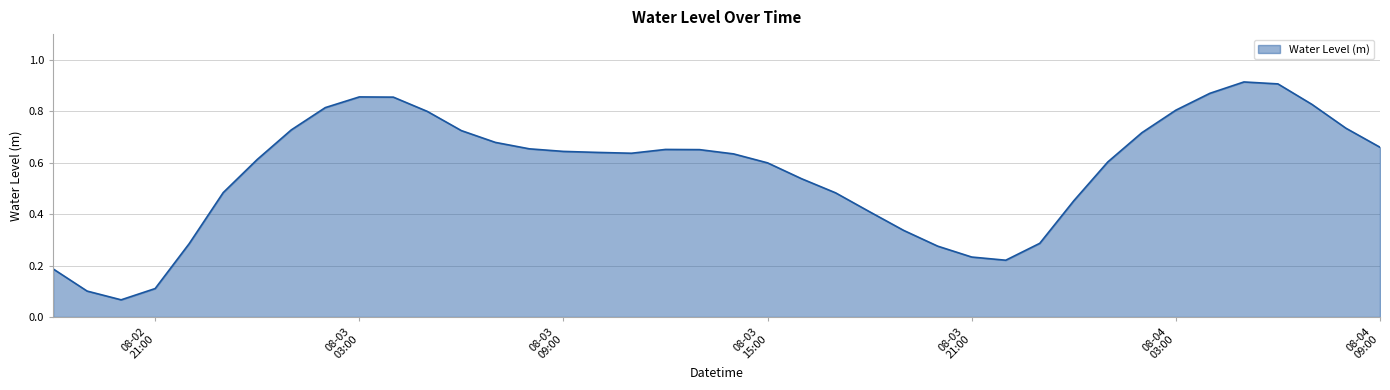

Does the chart have visible grid lines?

Yes